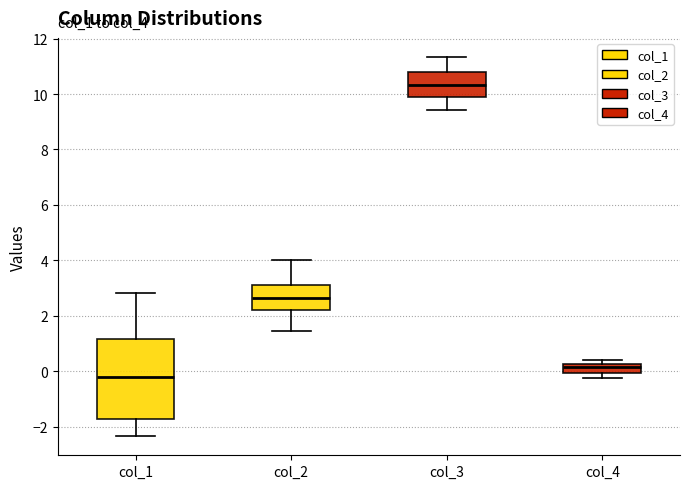

Which box is the tallest, from its lower edge to its upper edge?

col_1